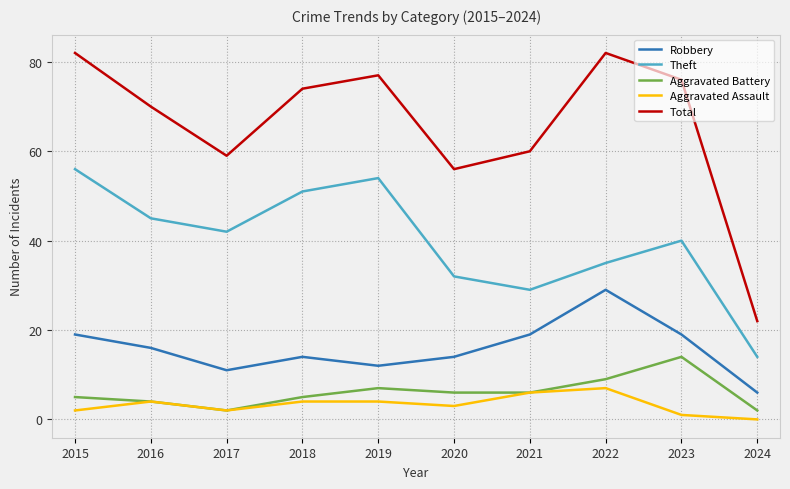

In Theft, how many points are lower than both neighbors (excluding endpoints)?

2